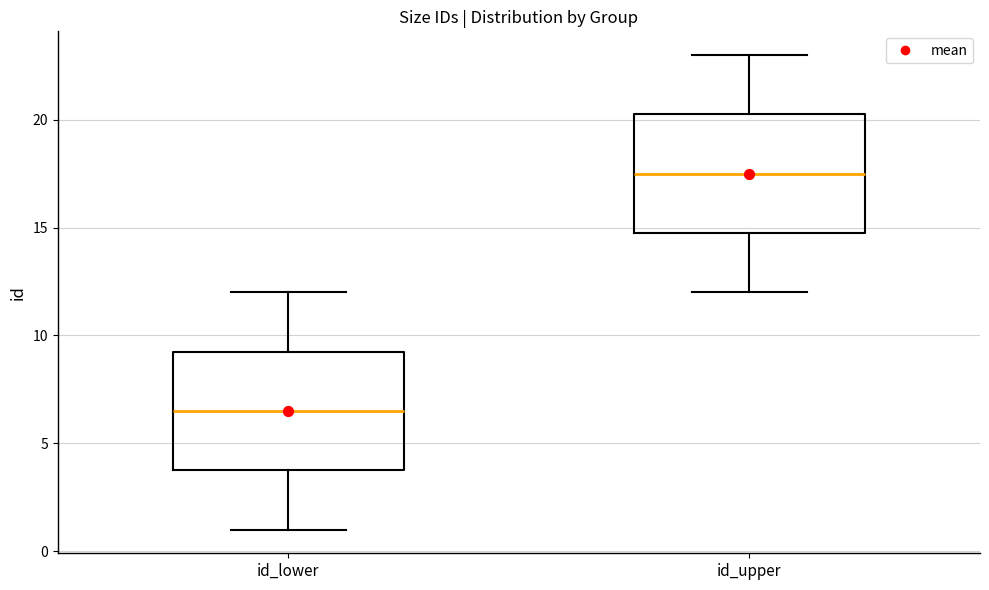

Reading left to right, transcribe this box plot: for each box, give where its median line is, the range the box spans, and where its two whiskers end, as read against the y-axis. The values are not printed on the chart, so give them approximately, as read against the axis.

id_lower: median 6.5, box 4.0 to 9.5, whiskers 1.0 to 12.0
id_upper: median 17.5, box 15.0 to 20.5, whiskers 12.0 to 23.0